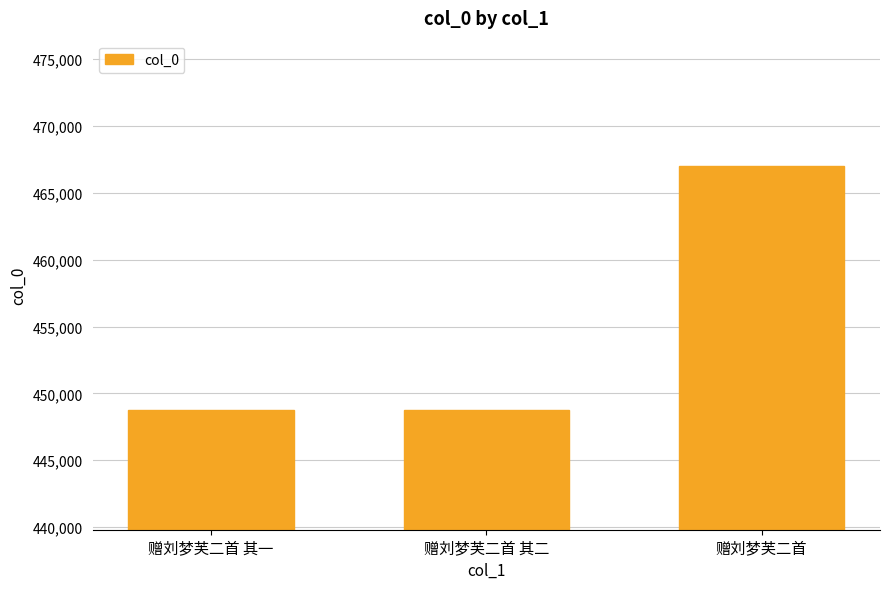

Which label corresponds to the largest value in the chart?

赠刘梦芙二首